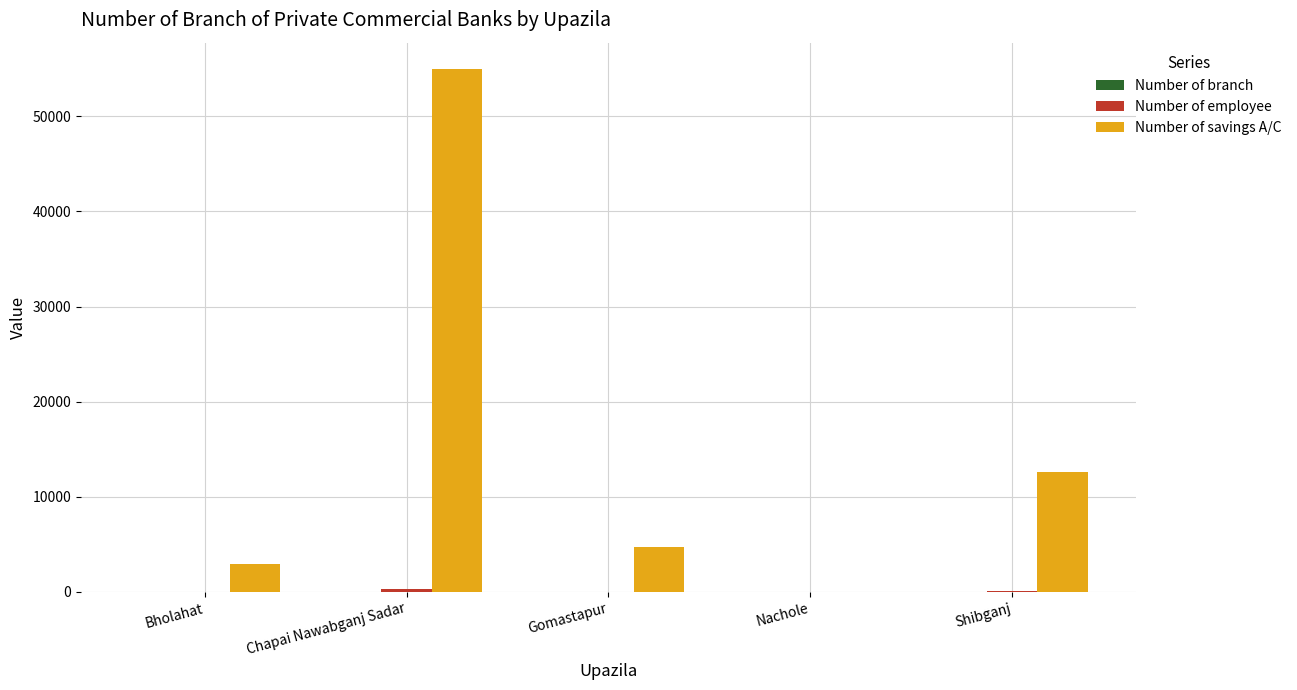

At which category does the chart reach its peak across all series?

Chapai Nawabganj Sadar